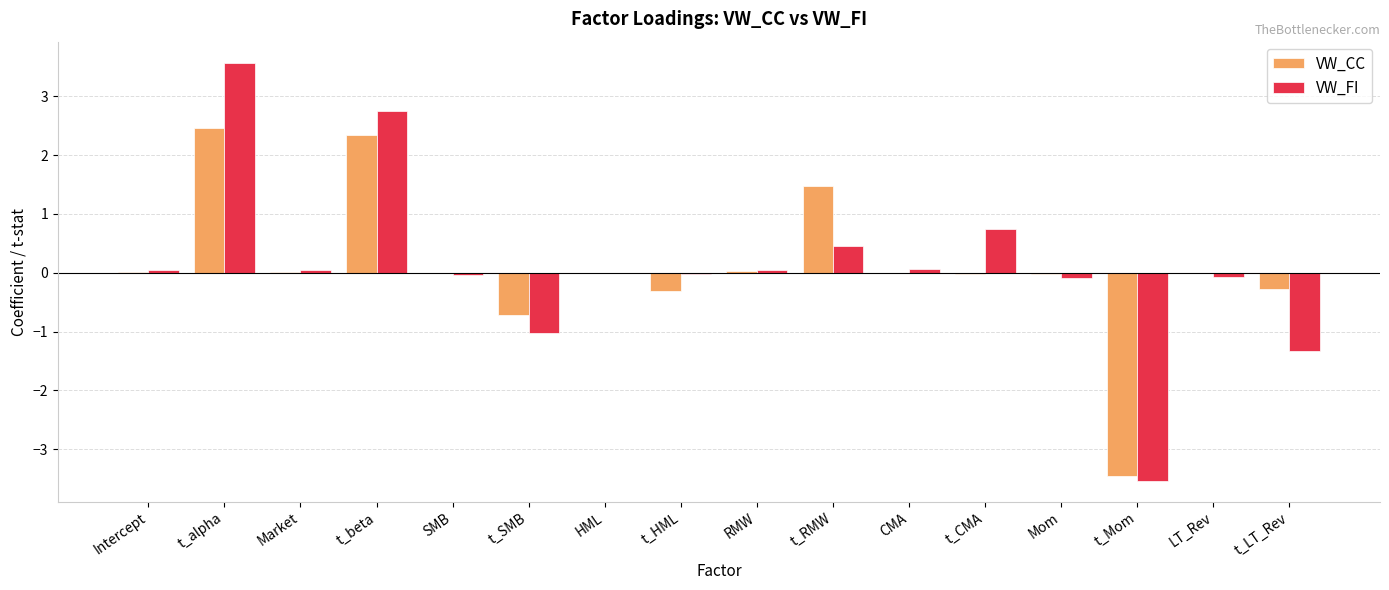

Is the value of VW_FI at t_LT_Rev greater than the value of VW_CC at t_LT_Rev?

No